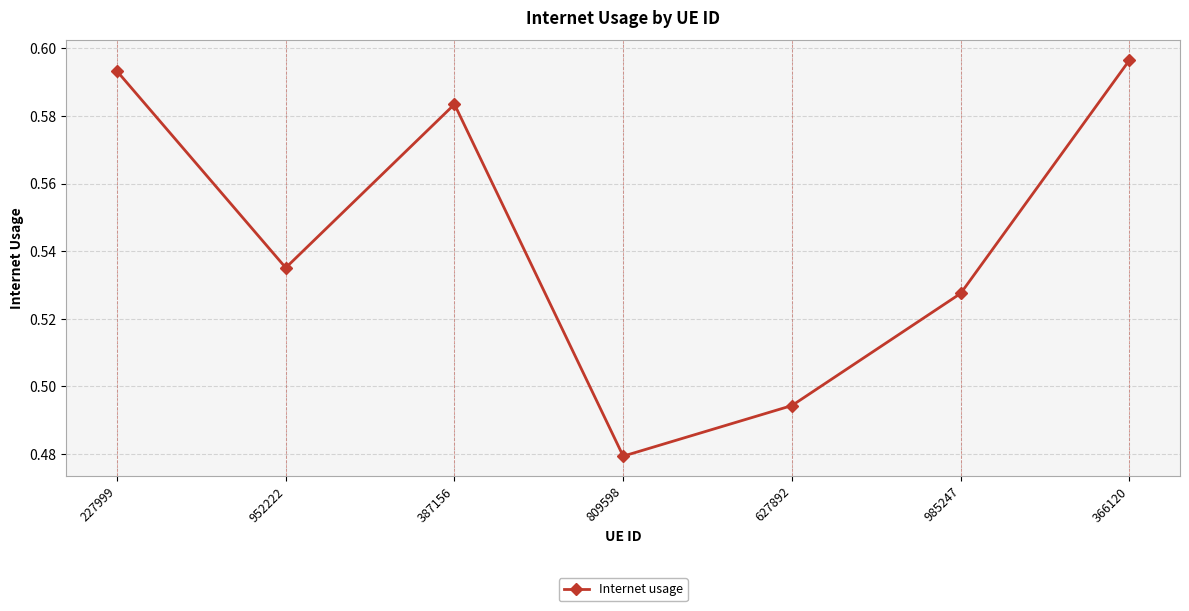

What is the label of the 1st point from the right?

366120